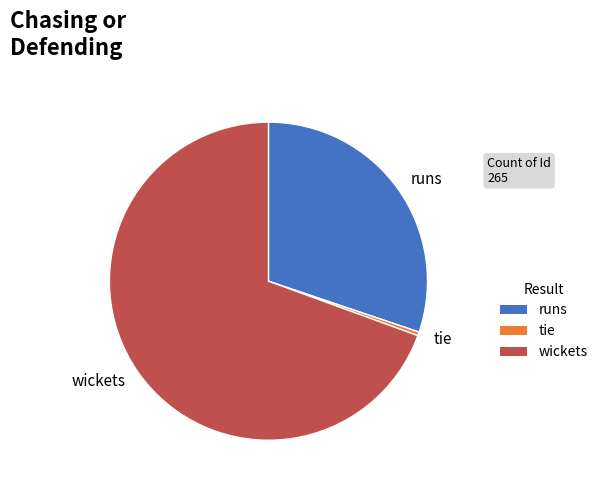

Rank the categories by value from lowest to highest.

tie, runs, wickets